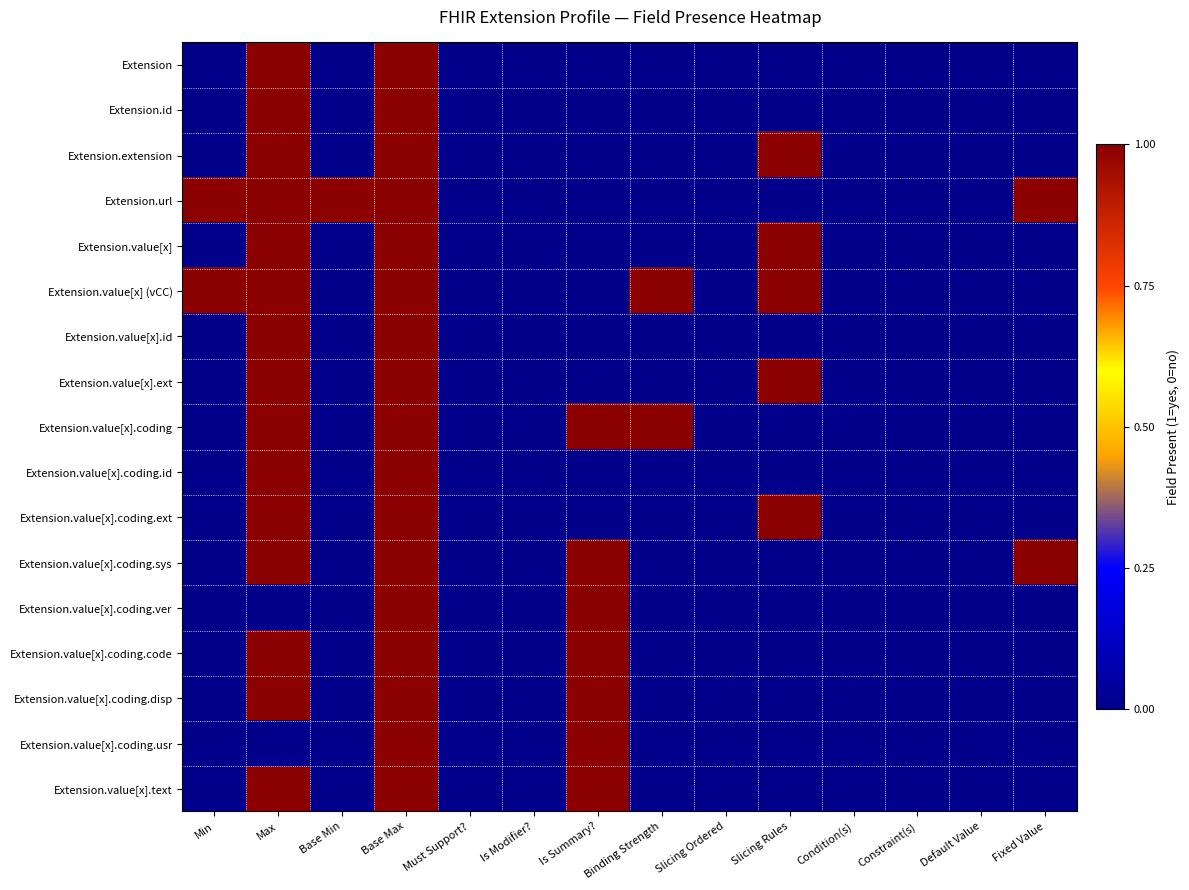

What is the greatest value displayed?

1